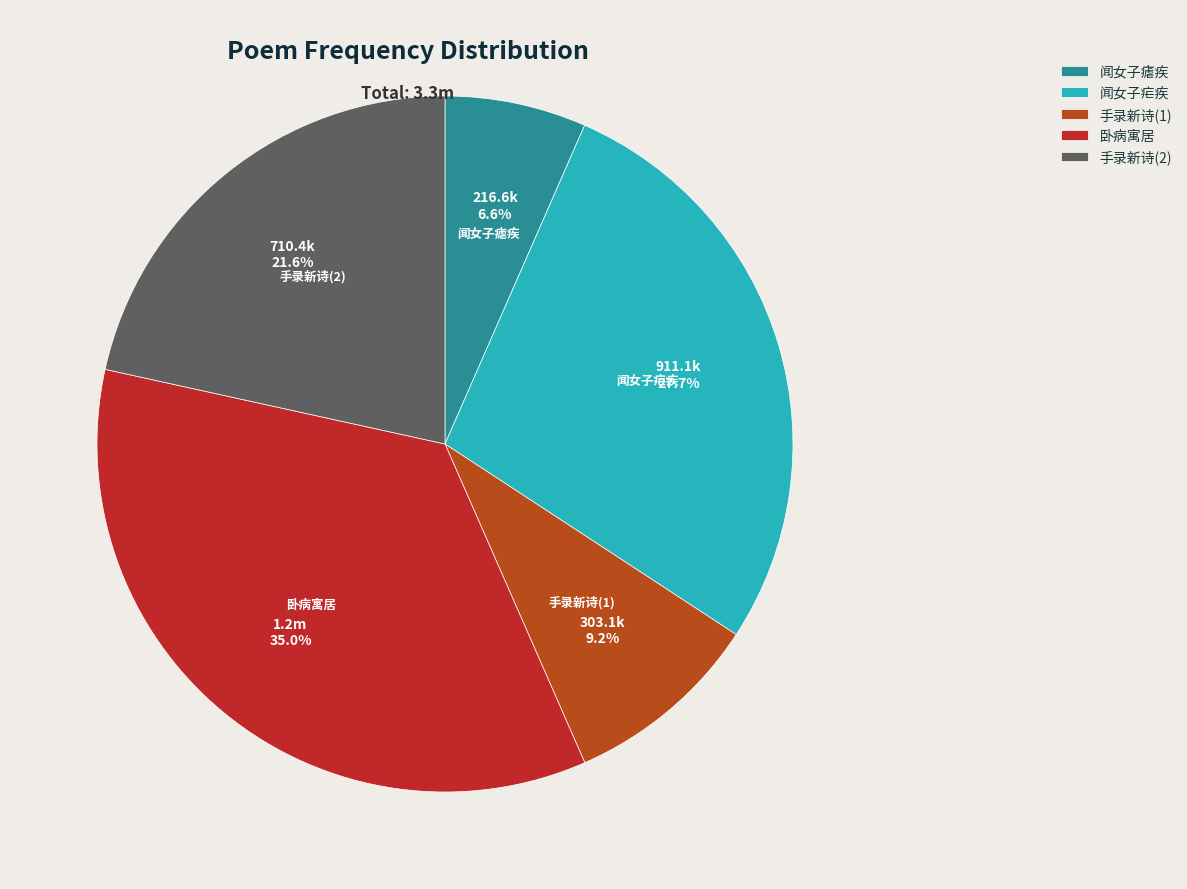

What is the smallest slice in the pie chart?

闻女子瘧疾